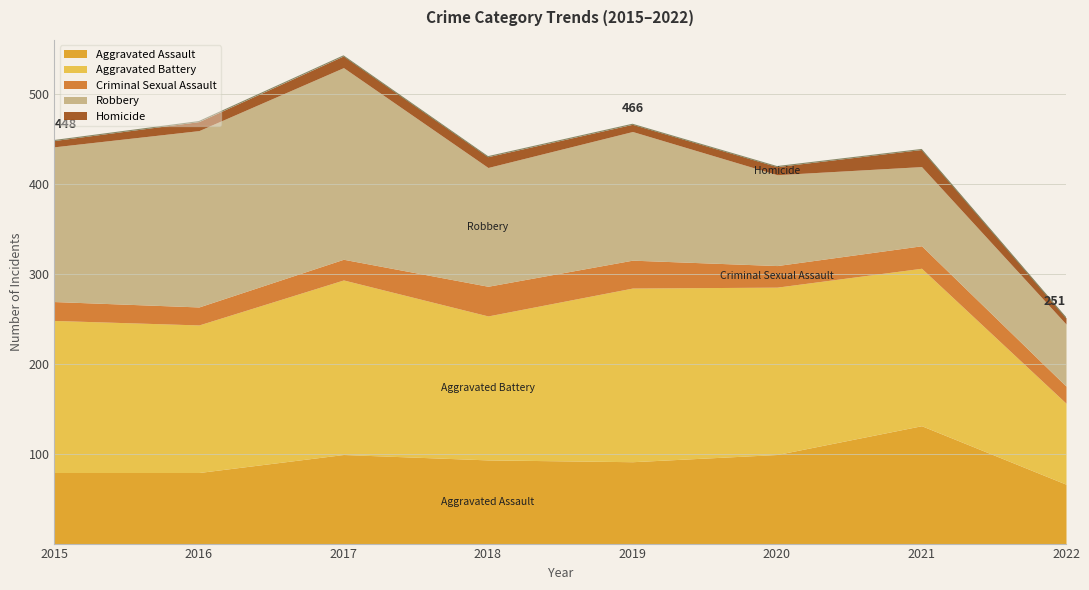

Which has a higher value, 2018 or 2016?

2018